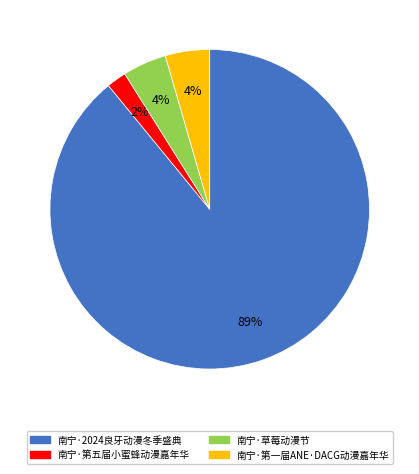

Approximately how many times larger is the value at 南宁·第五届小蜜蜂动漫嘉年华 compared to 南宁·草莓动漫节?

0.5